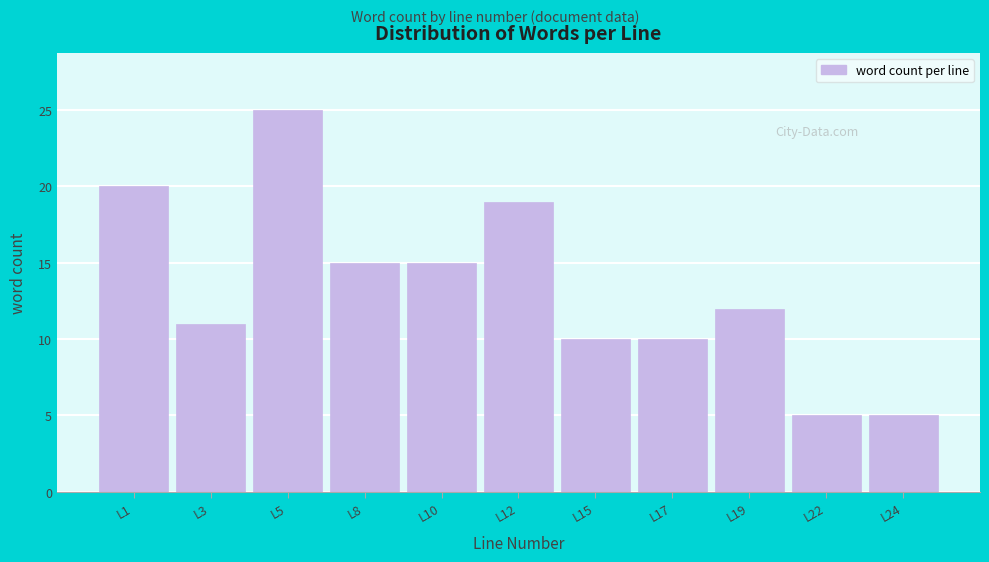

Reading right to left, transcribe all the data shown in this chart.

5	5	12	10	10	19	15	15	25	11	20